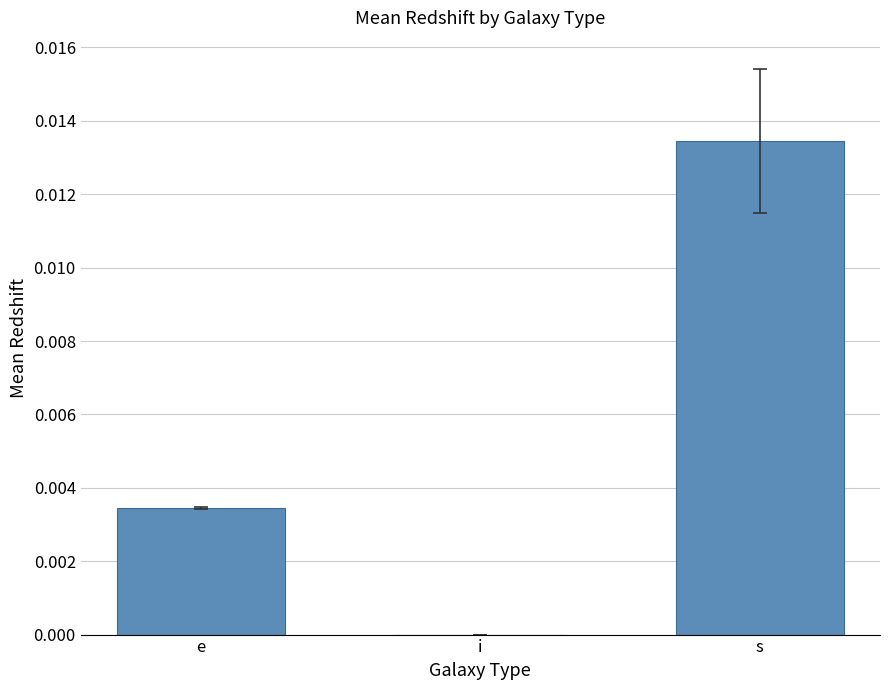

True or false: the data shows 0.0 at s.

True